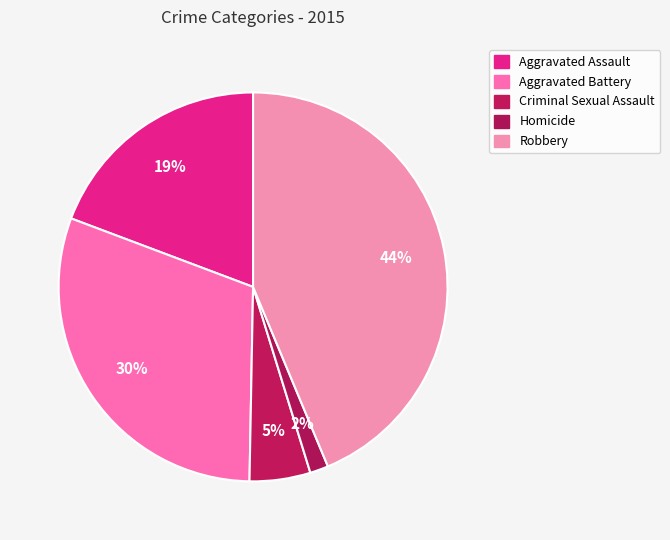

Is there any slice that represents more than half of the pie?

No